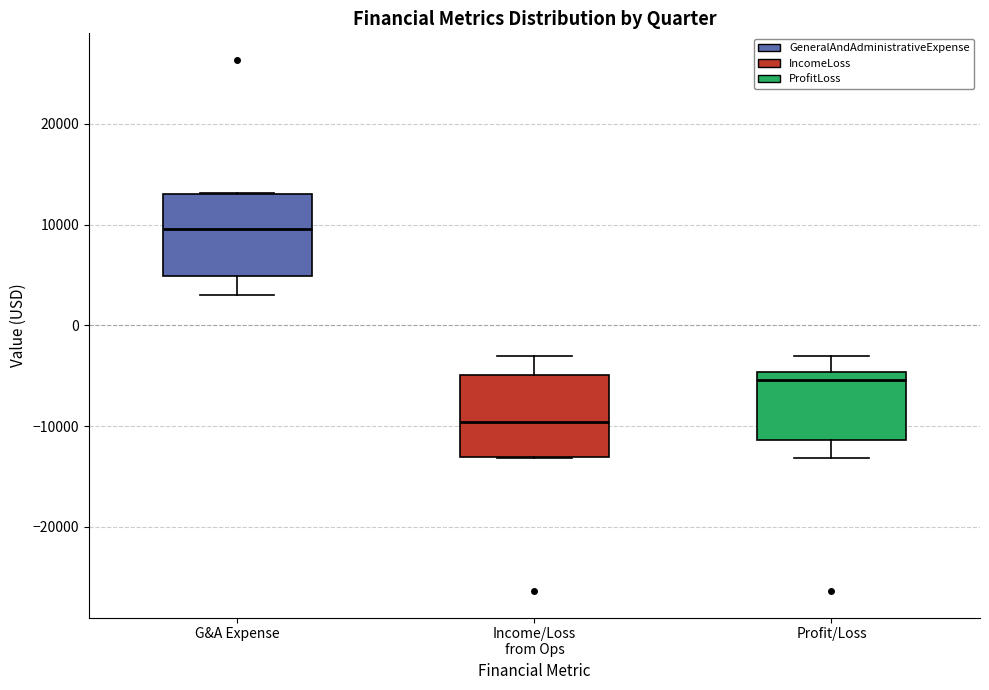

Which box's median line is the lowest?

Income/Loss from Ops